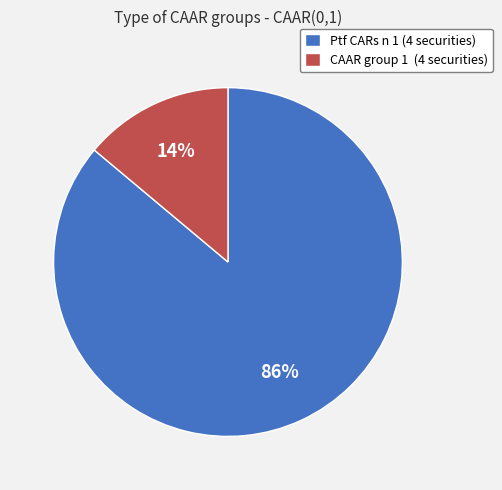

To the nearest percent, what is the average slice percentage?

50%